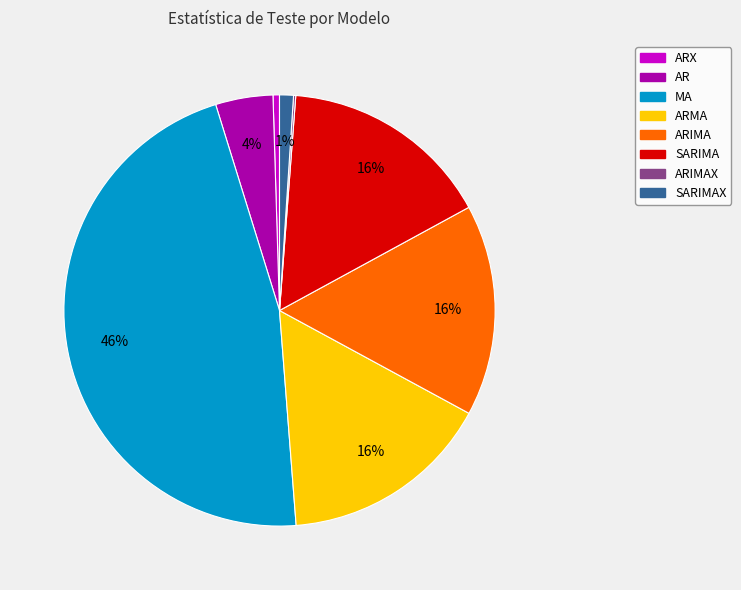

Does MA represent more than half of the total?

No